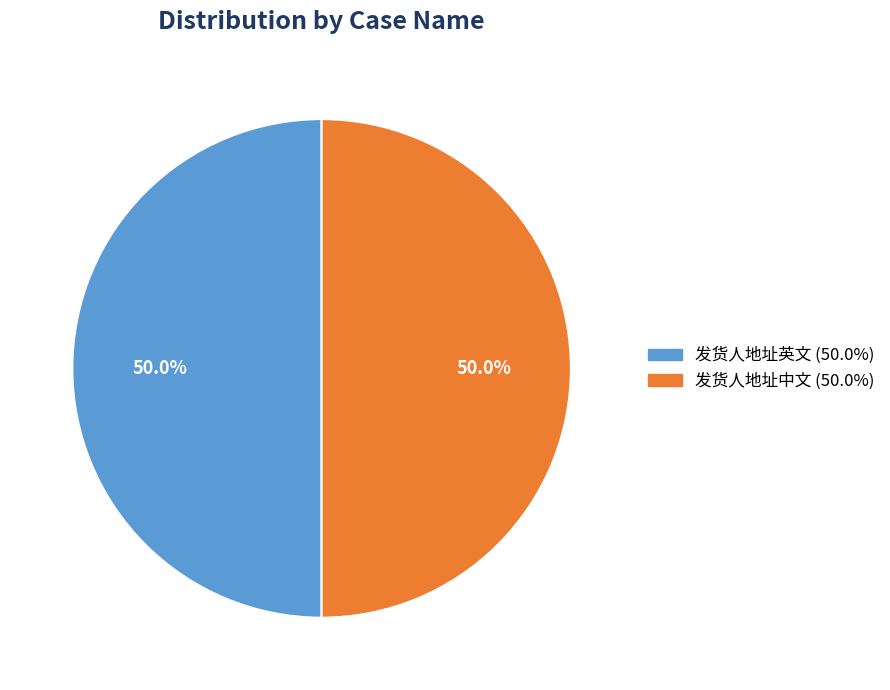

To the nearest percent, what percentage of the pie is 发货人地址中文?

50%